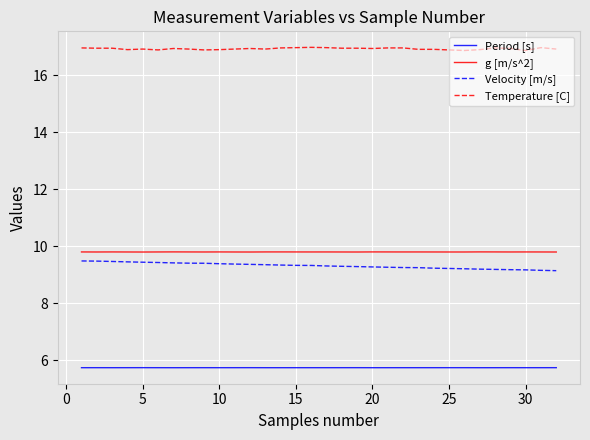

Which series has the largest total across all categories?

Temperature [C]